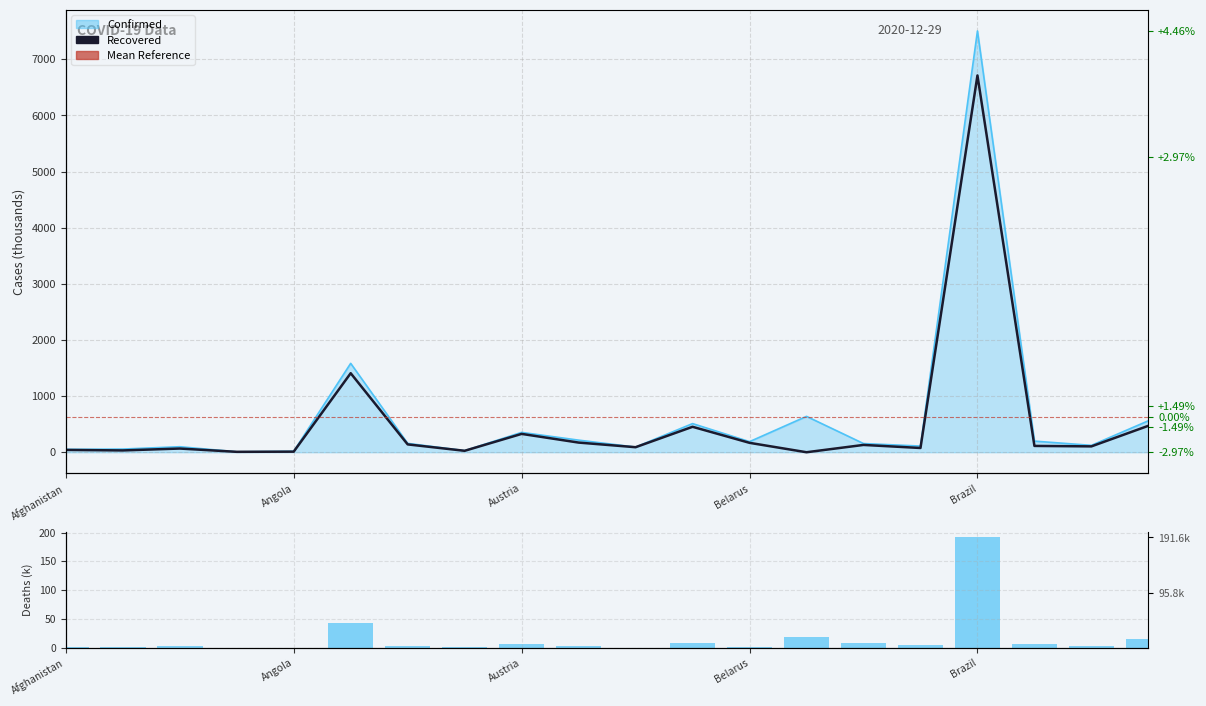

Reading left to right, transcribe all the data shown in this chart.

Confirmed: 51.2	56.6	98.2	7.9	17.2	1583.3	157.9	28.3	353.5	215.5	91.9	510.1	188.6	638.9	154.8	109.7	7504.8	198.1	122.5	560.6
Recovered: 41.4	32.1	65.9	7.3	10.4	1407.9	139.7	25.7	326.8	172.0	89.6	453.3	167.4	0.0	130.2	75.7	6712.2	112.5	104.4	471.3
Deaths: 2.2	1.2	2.7	0.1	0.4	42.6	2.8	0.9	5.9	2.5	0.4	7.5	1.4	19.2	9.1	4.0	191.6	7.3	2.6	15.2